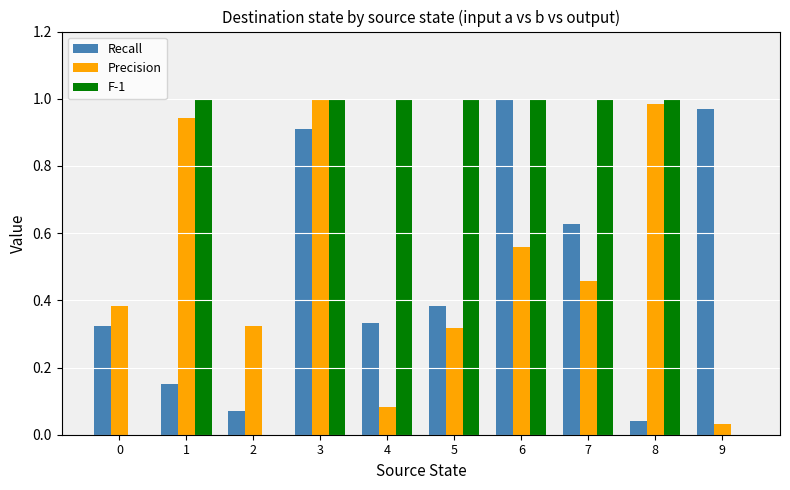

Which series changed the most between 0 and 3?

F-1